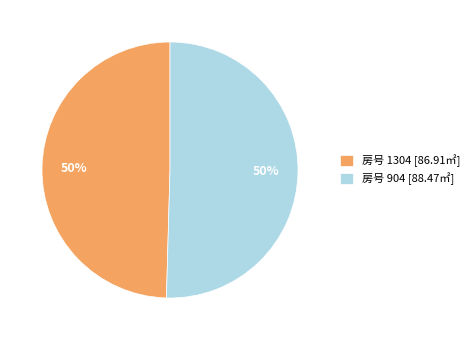

To the nearest percent, what is the average slice percentage?

50%